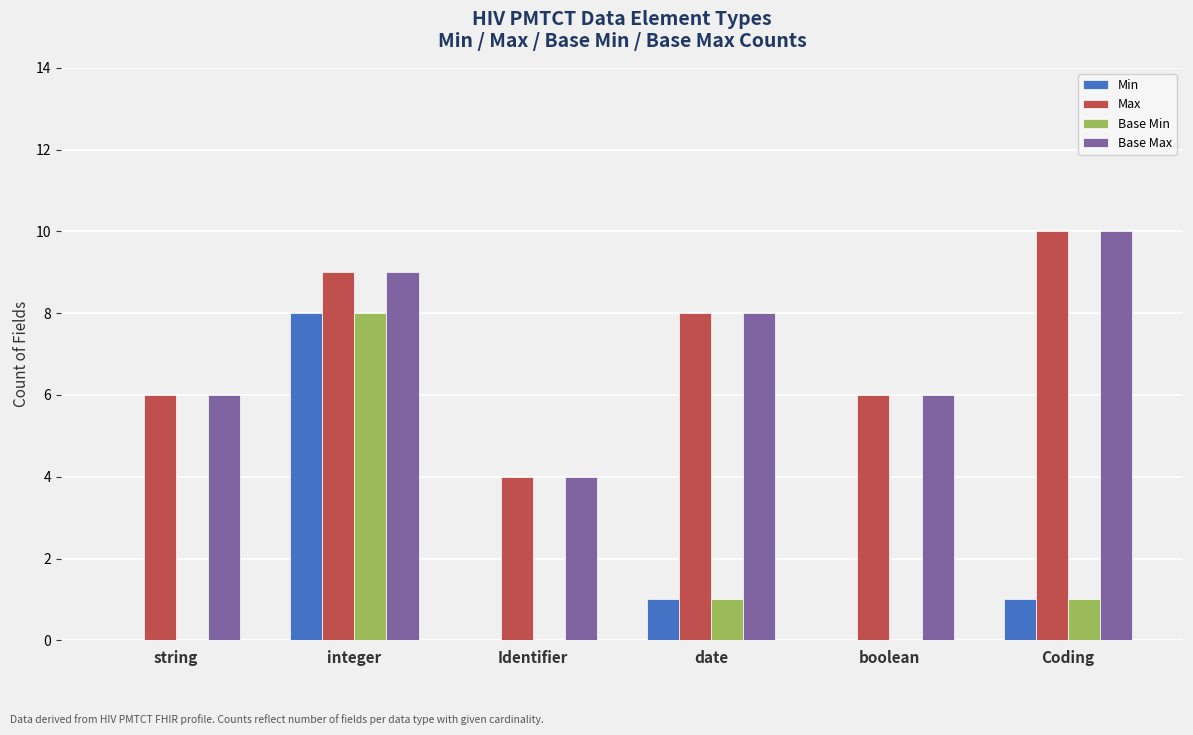

What is the sum of all Base Min values?

10